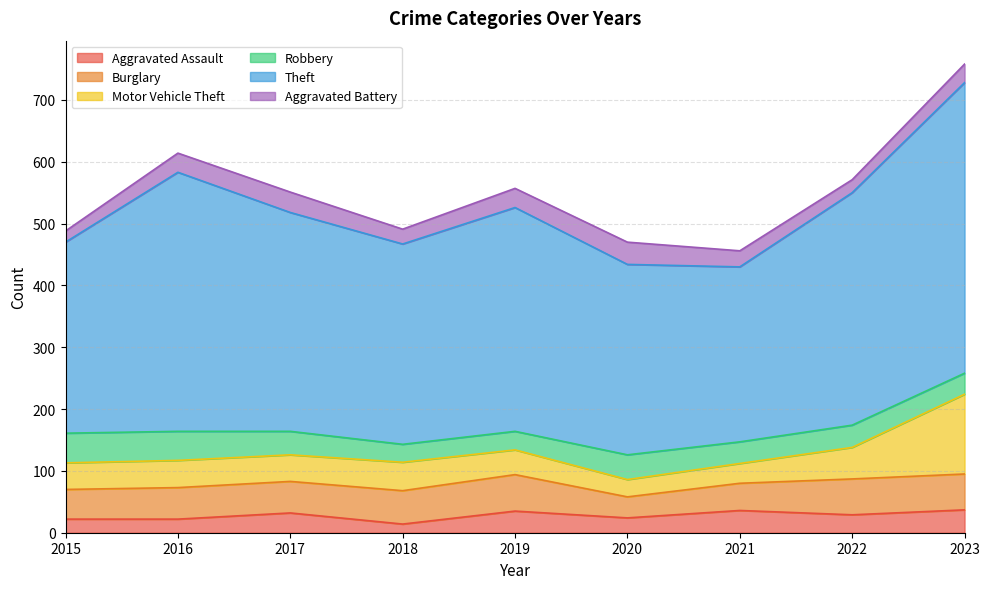

At which label does Robbery first exceed 36?

2015